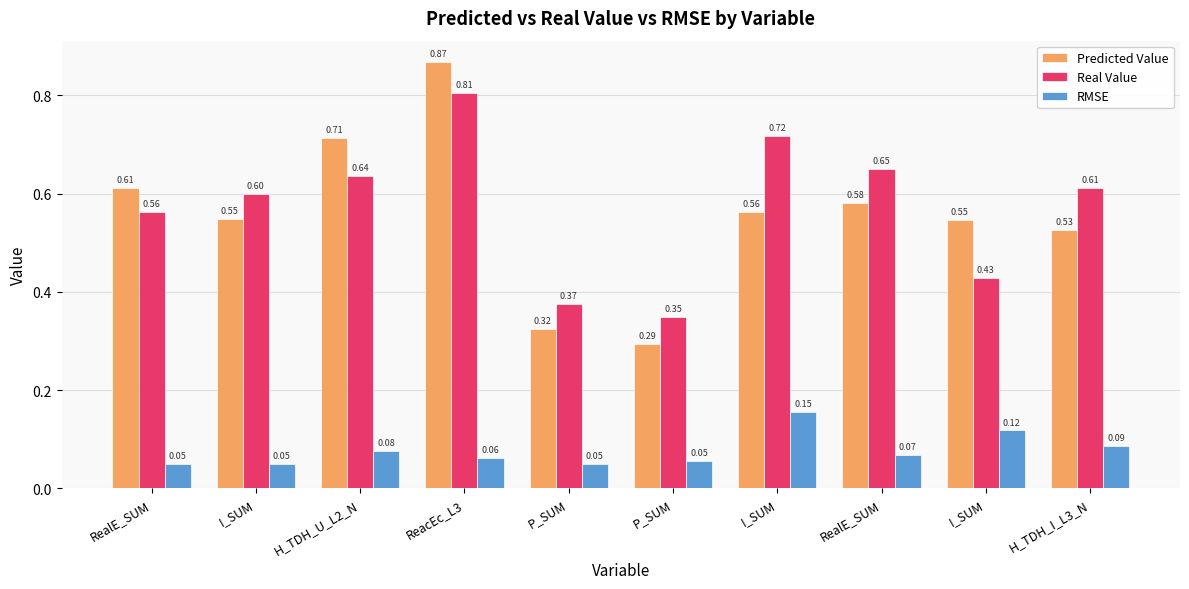

The Predicted Value series shows 0.2 at I_SUM. True or false?

False